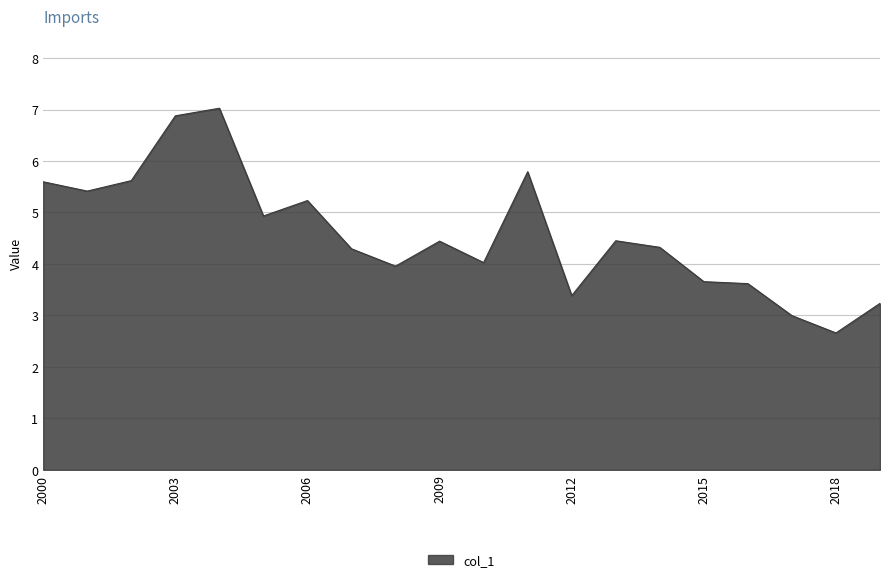

What is the greatest value displayed?

7.0